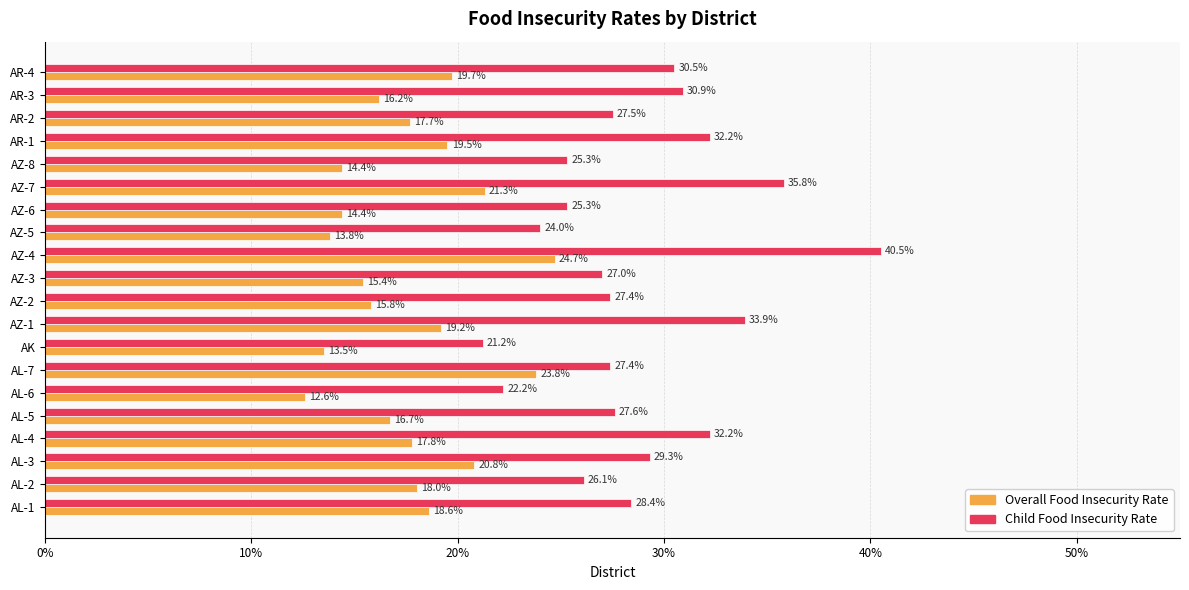

What are all the series names shown in the legend?

Overall Food Insecurity Rate, Child Food Insecurity Rate